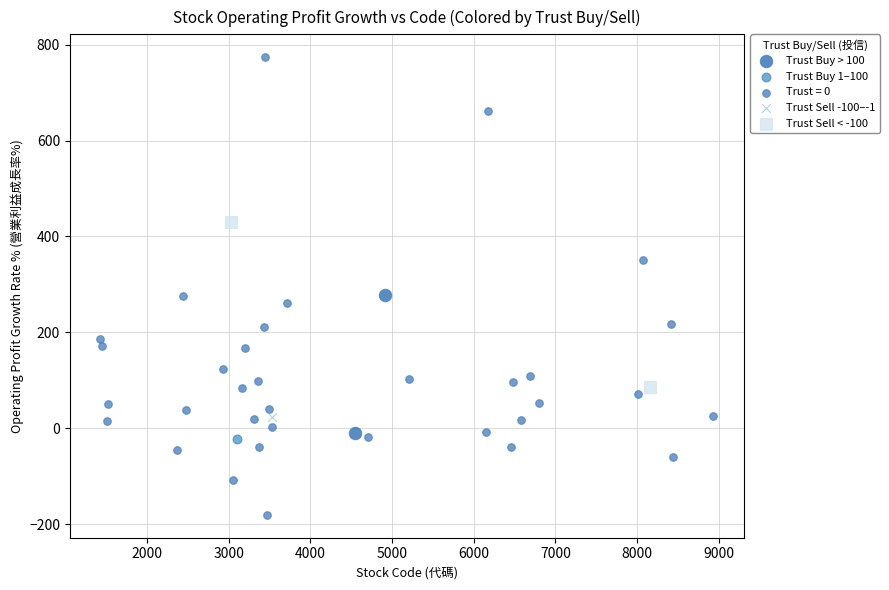

Which series reaches the maximum Y coordinate?

Trust = 0